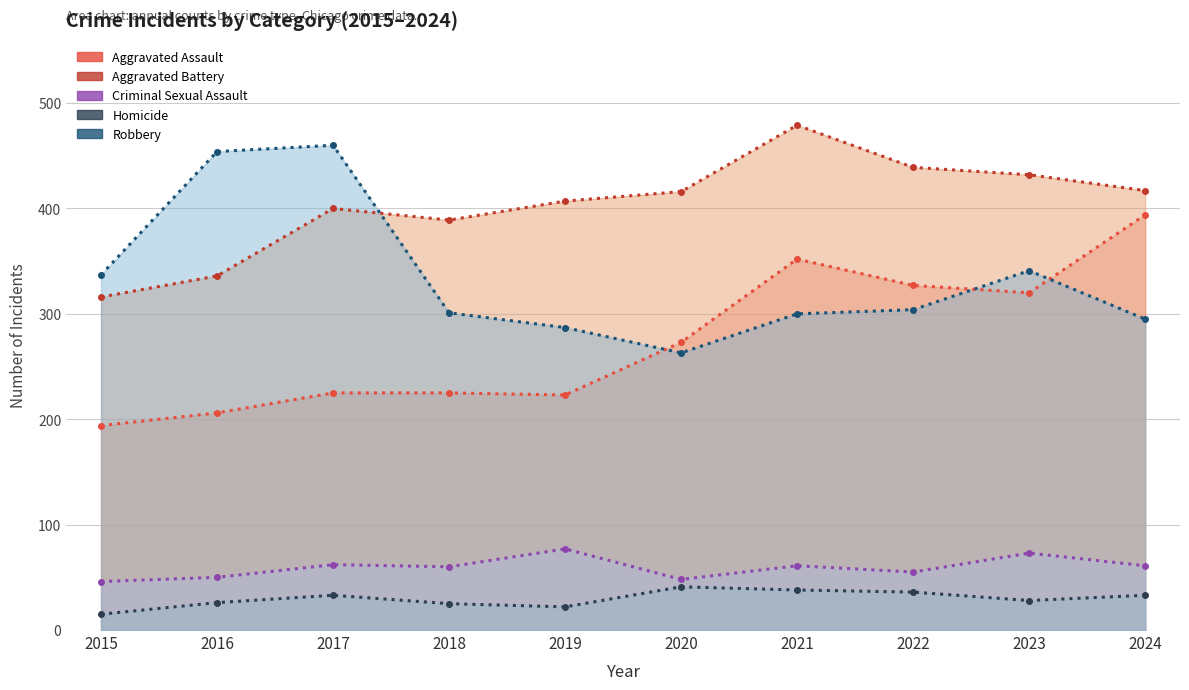

What is the greatest value displayed?

479